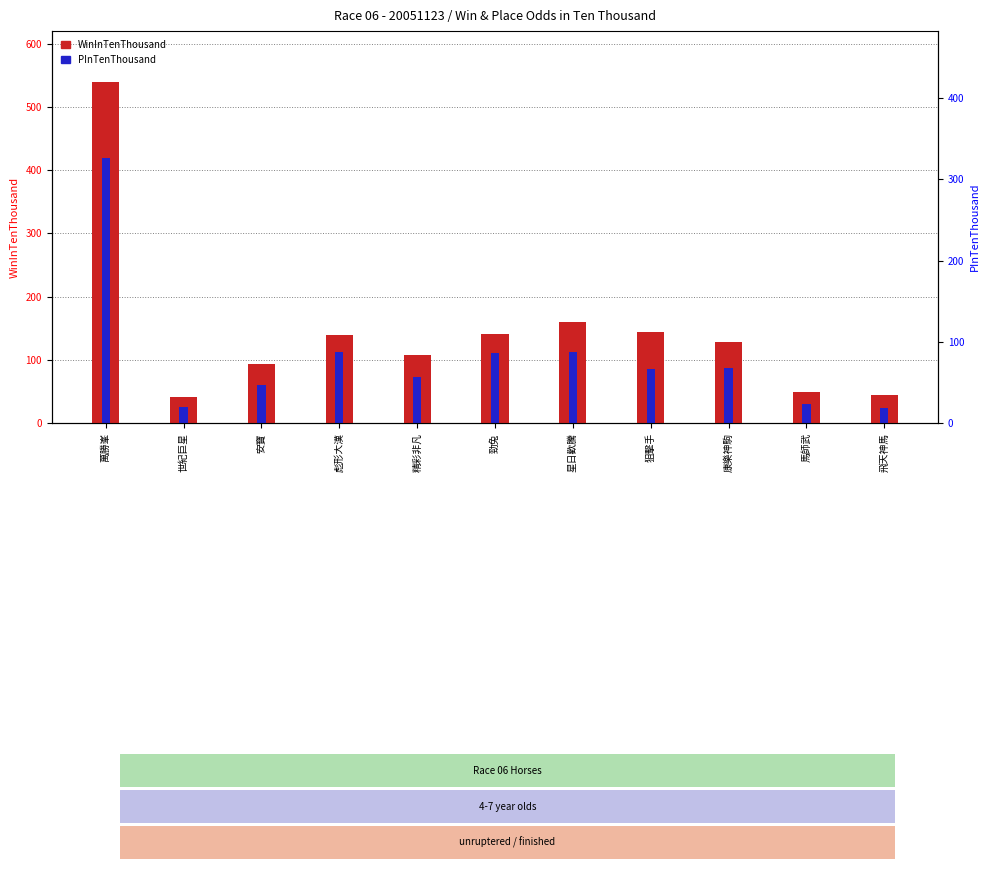

Reading left to right, what are all the values shown in this chart?

WinInTenThousand: 539	42	94	139	108	141	160	145	129	49	45
PInTenThousand: 419	26	61	113	73	111	112	85	88	30	24